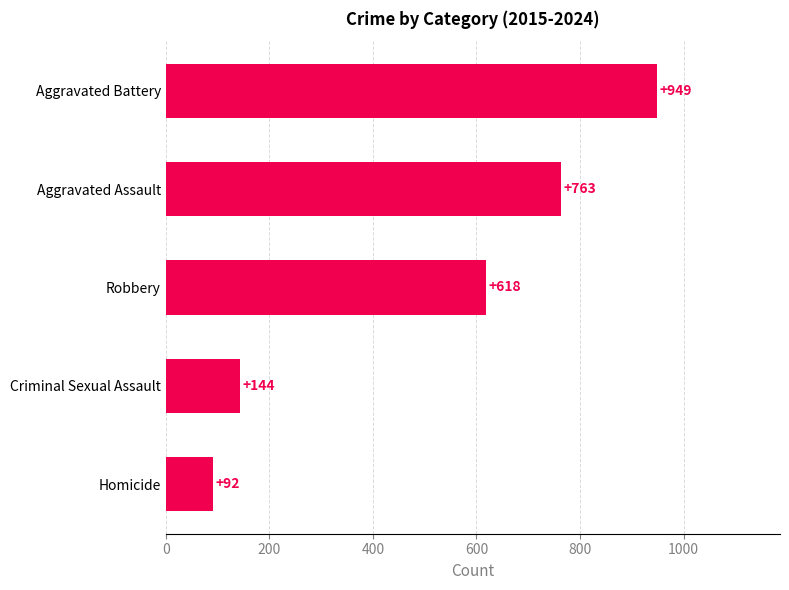

Reading top to bottom, list all the values displayed in this chart.

949	763	618	144	92